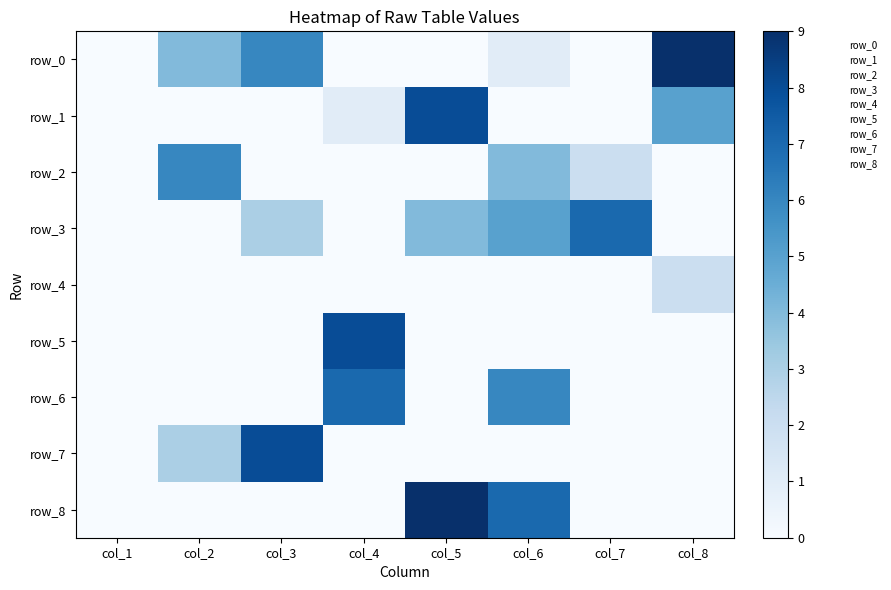

Is the value of row_7 at col_3 greater than the value of row_5 at col_2?

Yes